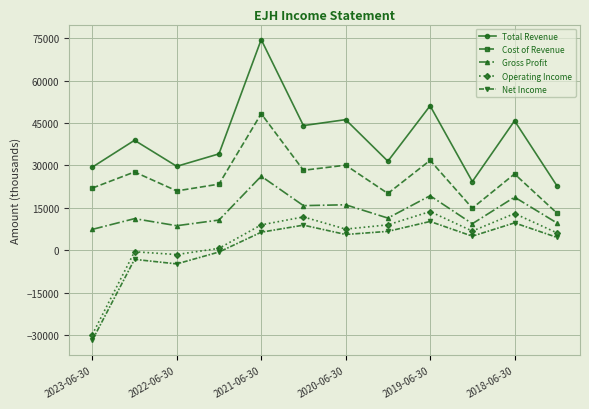

What is the maximum value shown in the chart?

74500